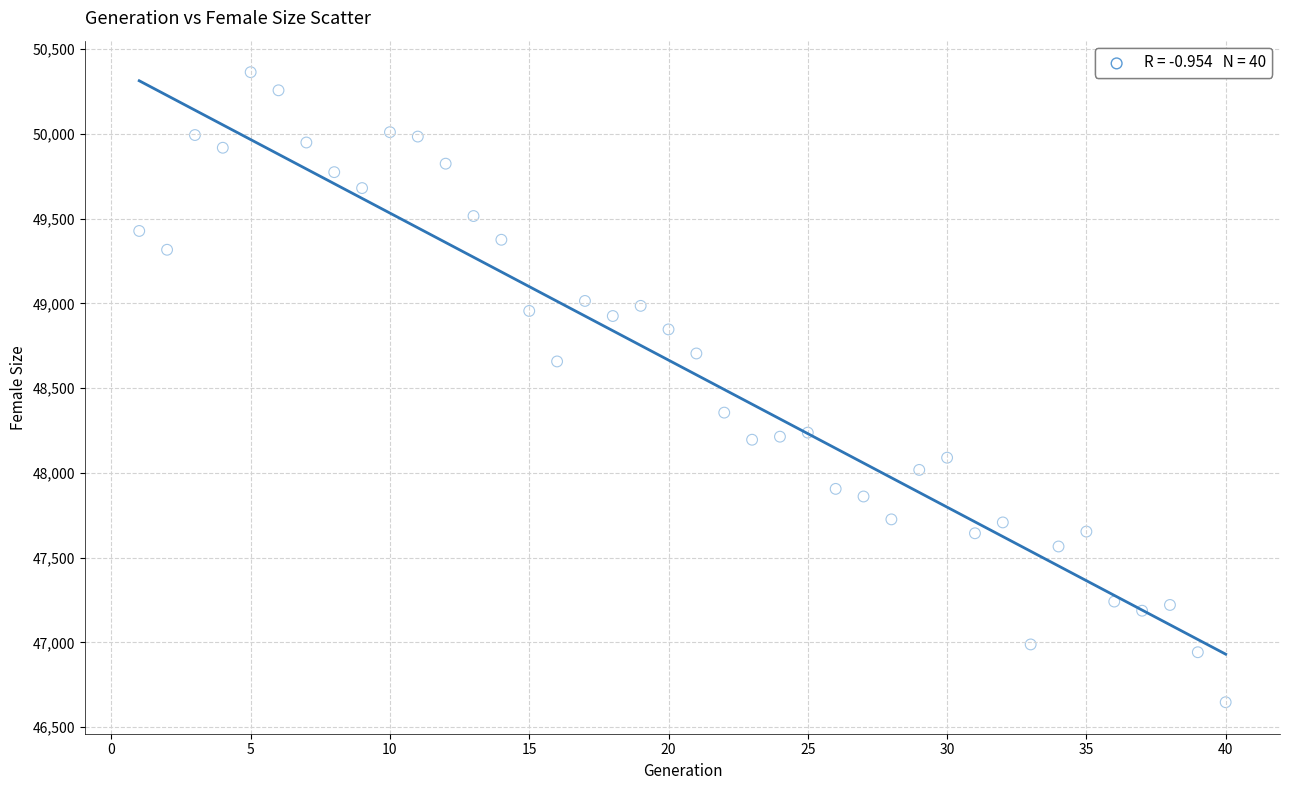

What is the range of Y values (max minus min)?

3718